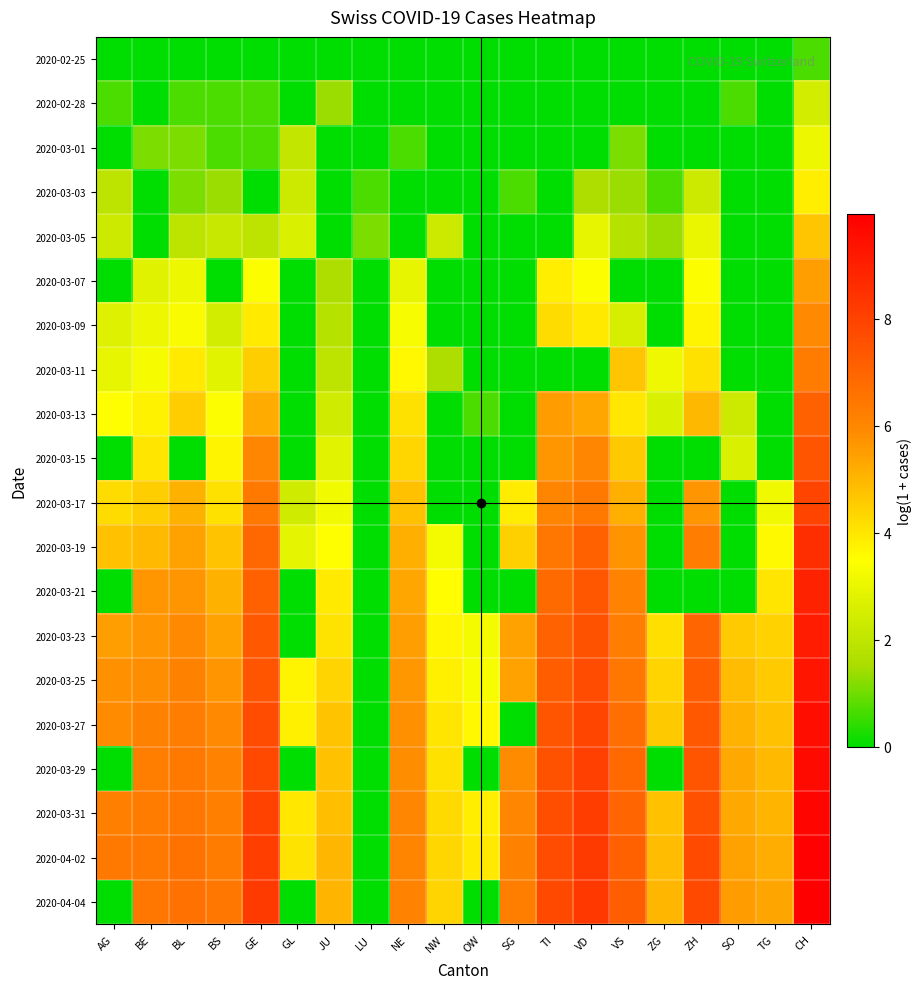

At VS, list the series in order from largest to smallest.

2020-04-04, 2020-04-02, 2020-03-31, 2020-03-29, 2020-03-27, 2020-03-25, 2020-03-23, 2020-03-21, 2020-03-19, 2020-03-17, 2020-03-11, 2020-03-15, 2020-03-13, 2020-03-09, 2020-03-05, 2020-03-03, 2020-03-01, 2020-02-25, 2020-02-28, 2020-03-07